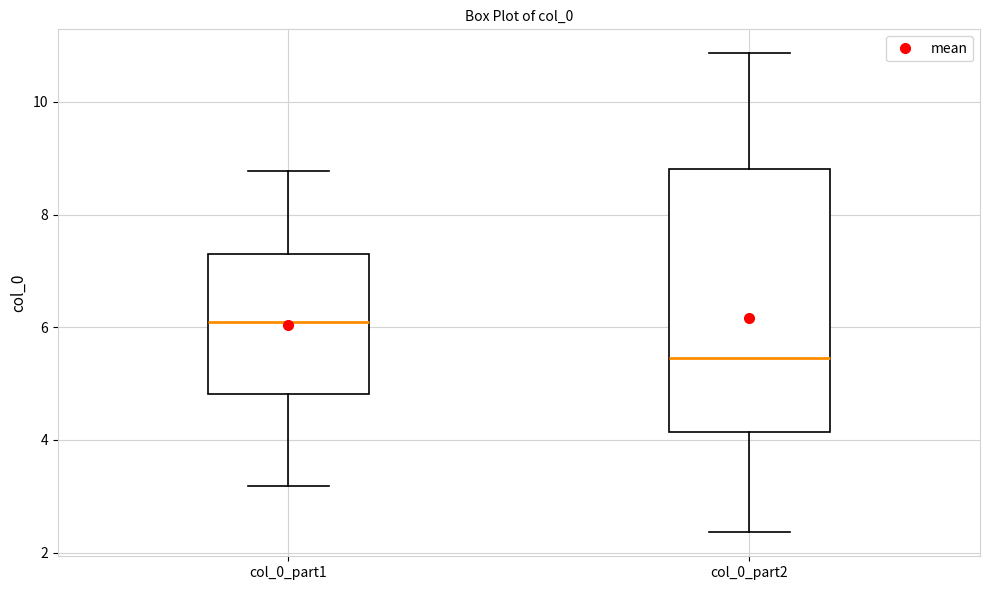

Reading left to right, transcribe this box plot: for each box, give where its median line is, the range the box spans, and where its two whiskers end, as read against the y-axis. The values are not printed on the chart, so give them approximately, as read against the axis.

col_0_part1: median 6.0, box 4.8 to 7.4, whiskers 3.2 to 8.8
col_0_part2: median 5.4, box 4.2 to 8.8, whiskers 2.4 to 10.8